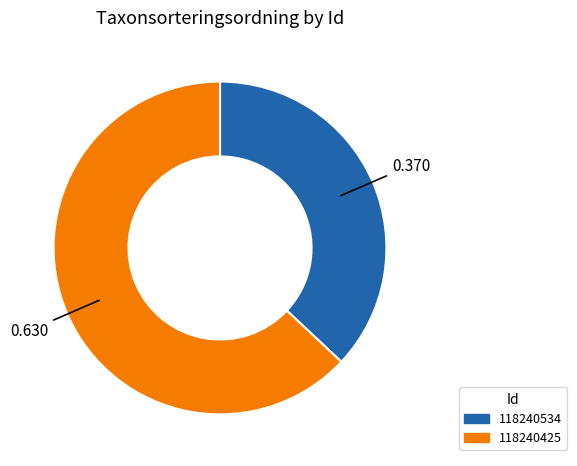

Is it true that 118240425 is 63% of the pie?

True